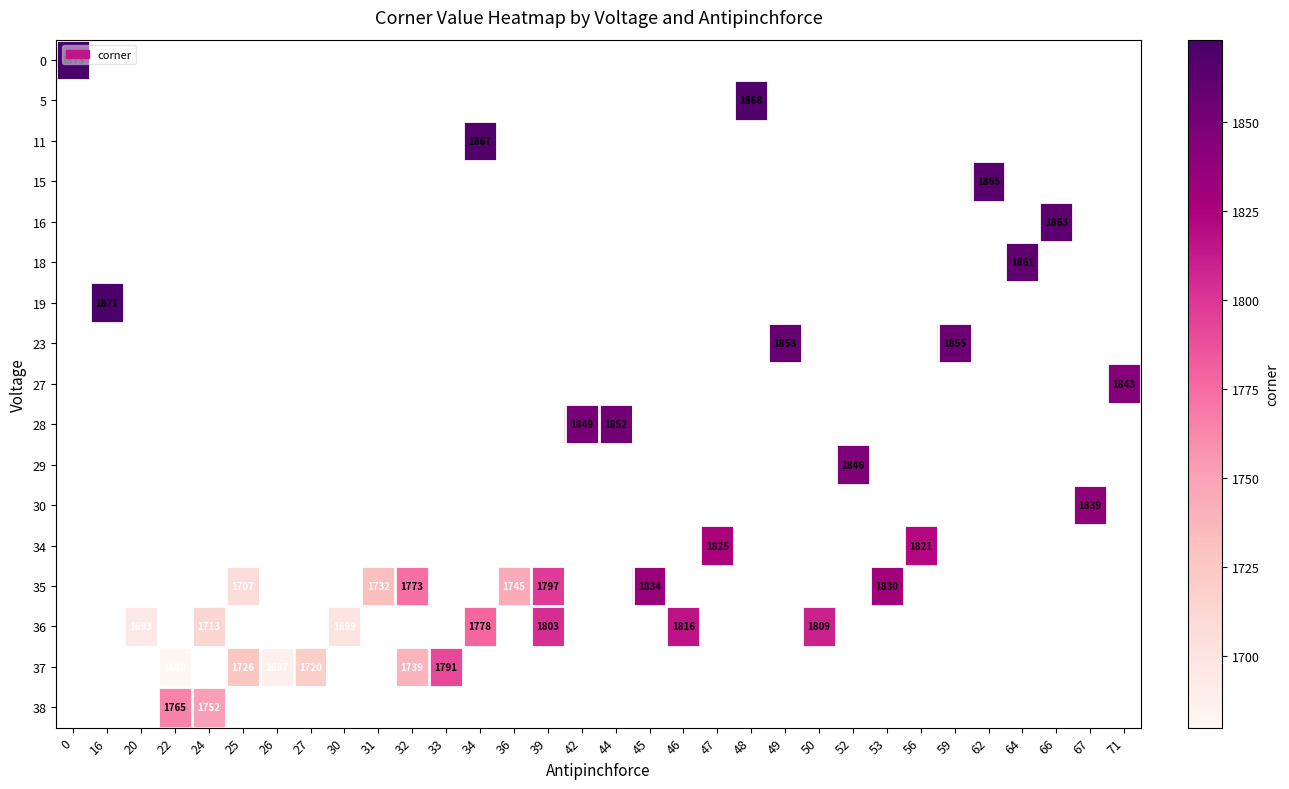

How many positive values does the 23 series have?

2